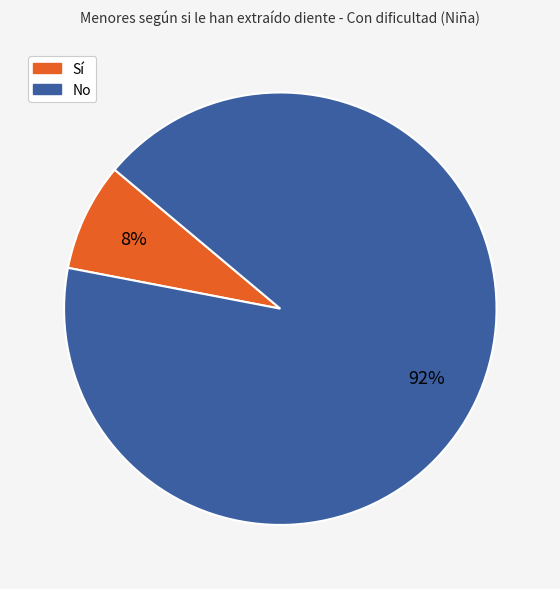

To the nearest percent, what percentage of the pie is Sí?

8%